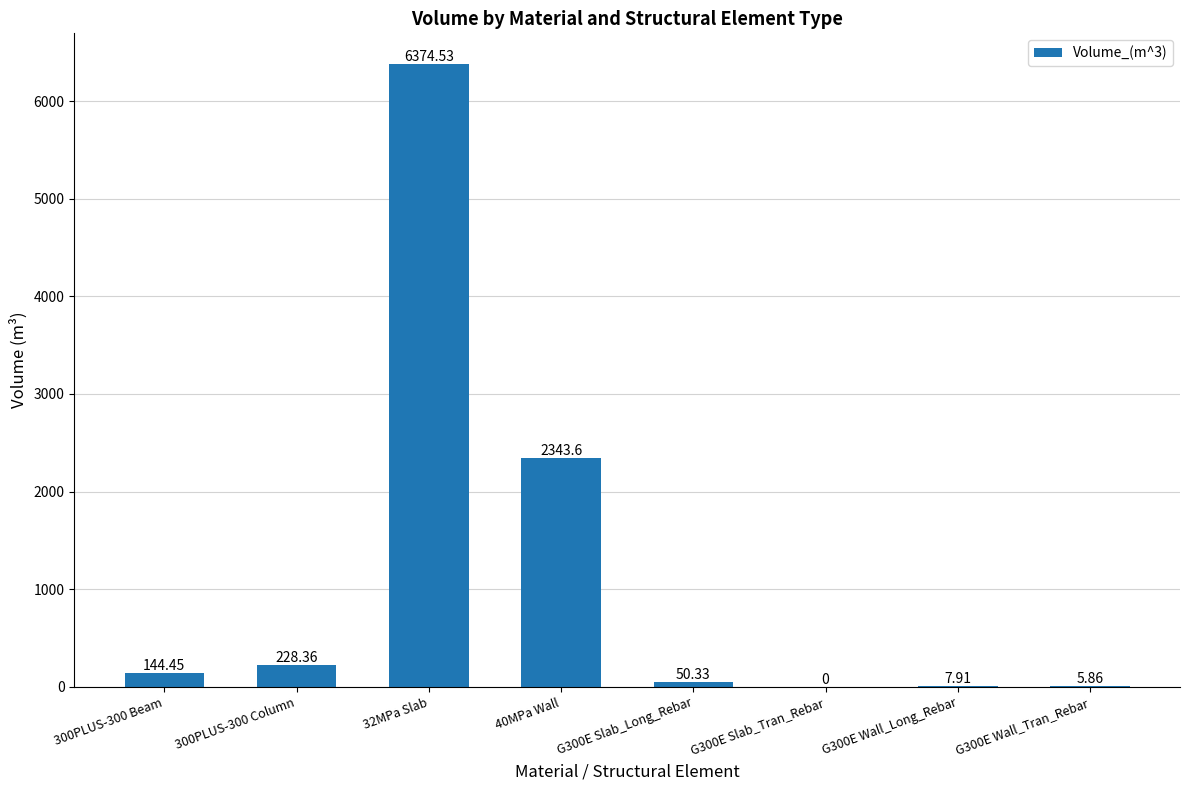

What is the greatest value displayed?

6374.5